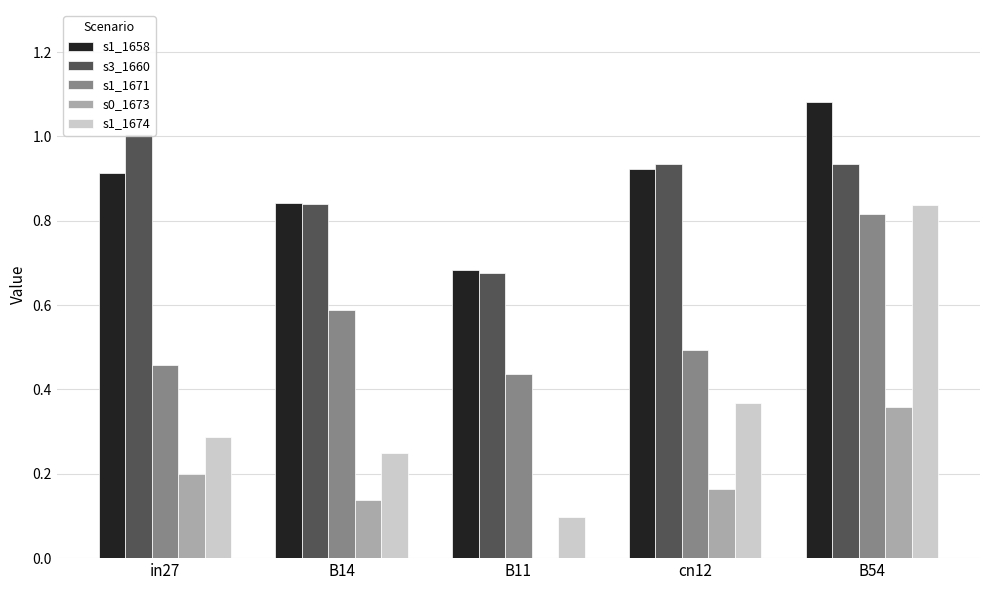

The value of s3_1660 at B11 is 0.9. True or false?

False